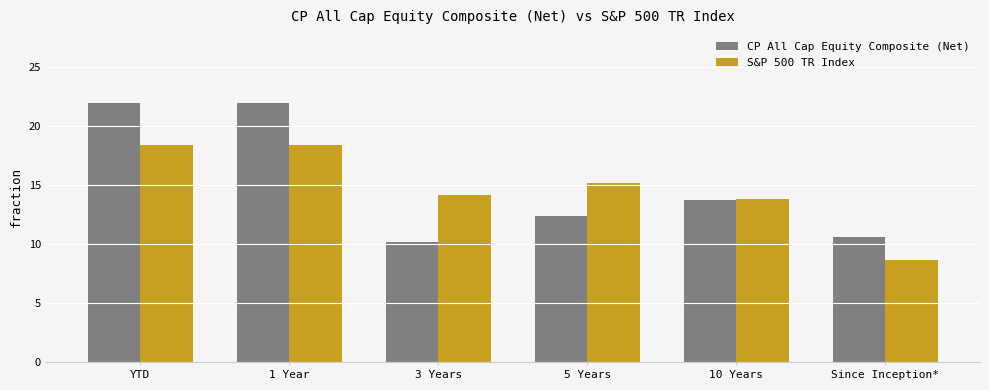

Reading left to right, extract all data points from this chart.

CP All Cap Equity Composite (Net): 22.0	22.0	10.2	12.4	13.8	10.6
S&P 500 TR Index: 18.4	18.4	14.2	15.2	13.9	8.7